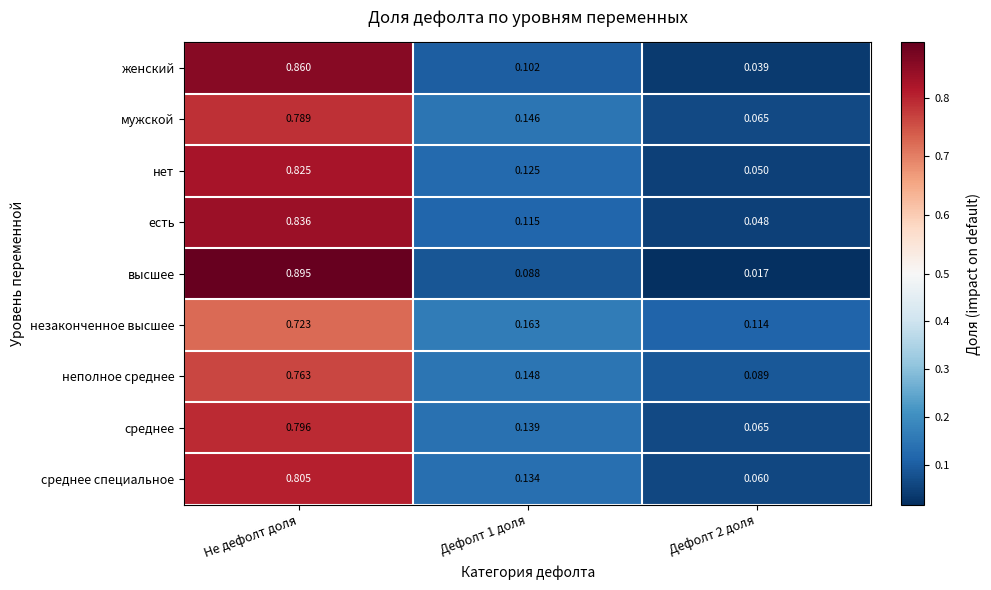

Which series changed the most between Не дефолт доля and Дефолт 1 доля?

высшее